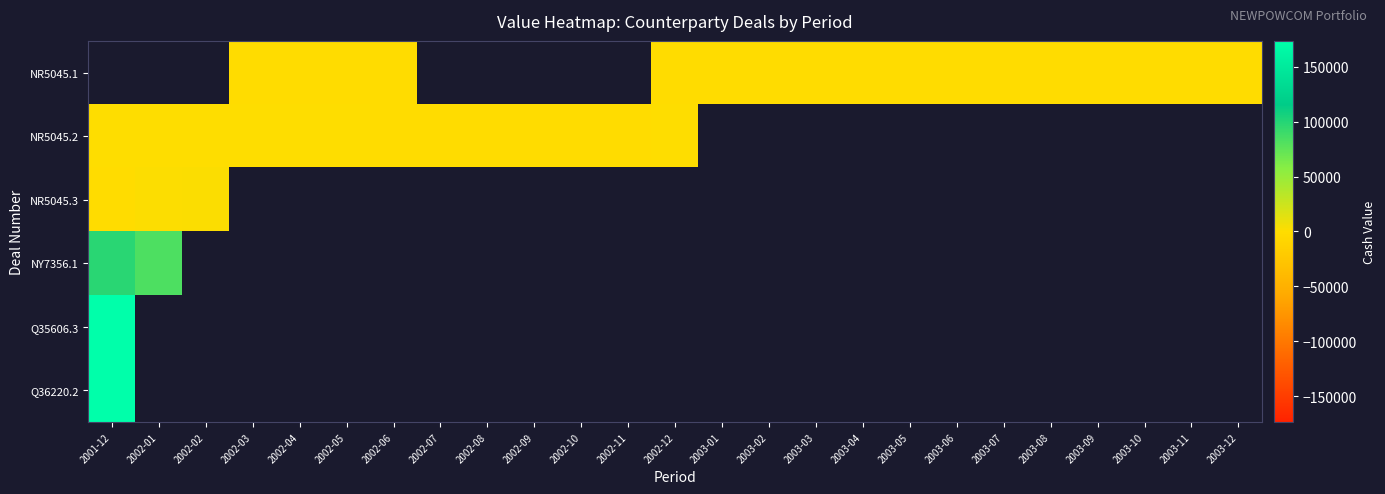

List the labels in order of NR5045.3 value, largest first.

2002-02, 2002-03, 2002-04, 2002-05, 2002-06, 2002-07, 2002-08, 2002-09, 2002-10, 2002-11, 2002-12, 2003-01, 2003-02, 2003-03, 2003-04, 2003-05, 2003-06, 2003-07, 2003-08, 2003-09, 2003-10, 2003-11, 2003-12, 2002-01, 2001-12